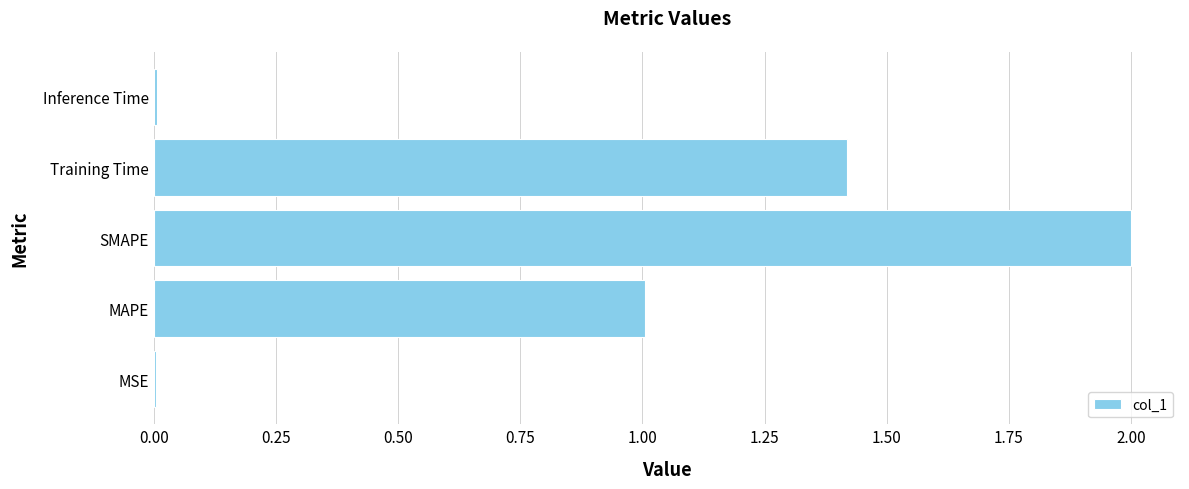

What is the sum of the values at SMAPE and MAPE?

3.0